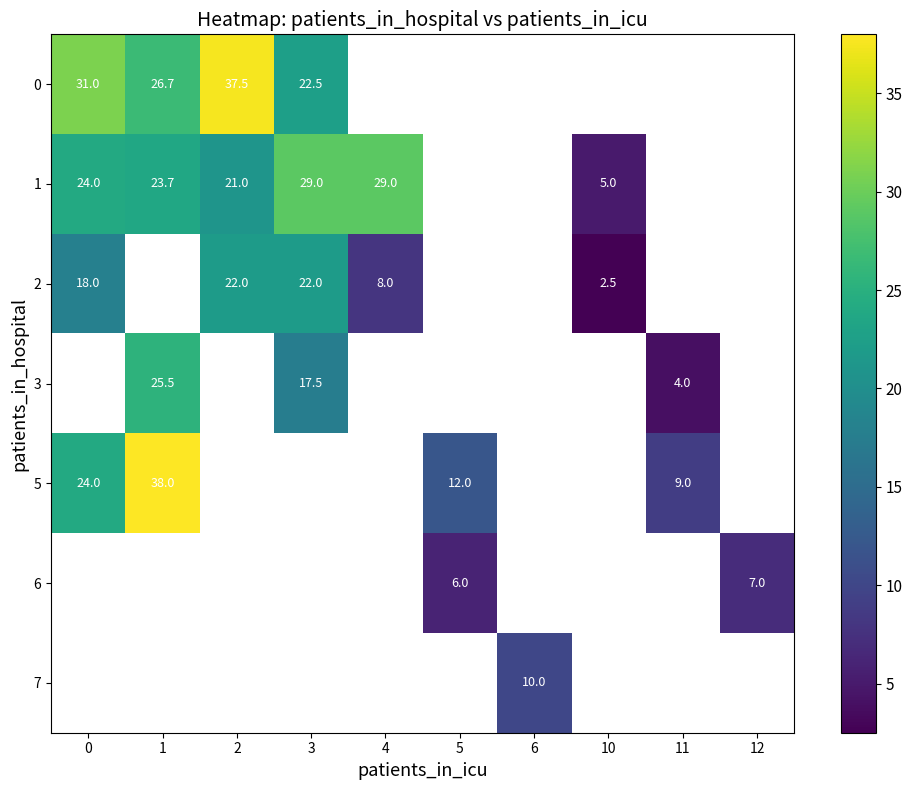

The 2 series shows 31.3 at 0. True or false?

False